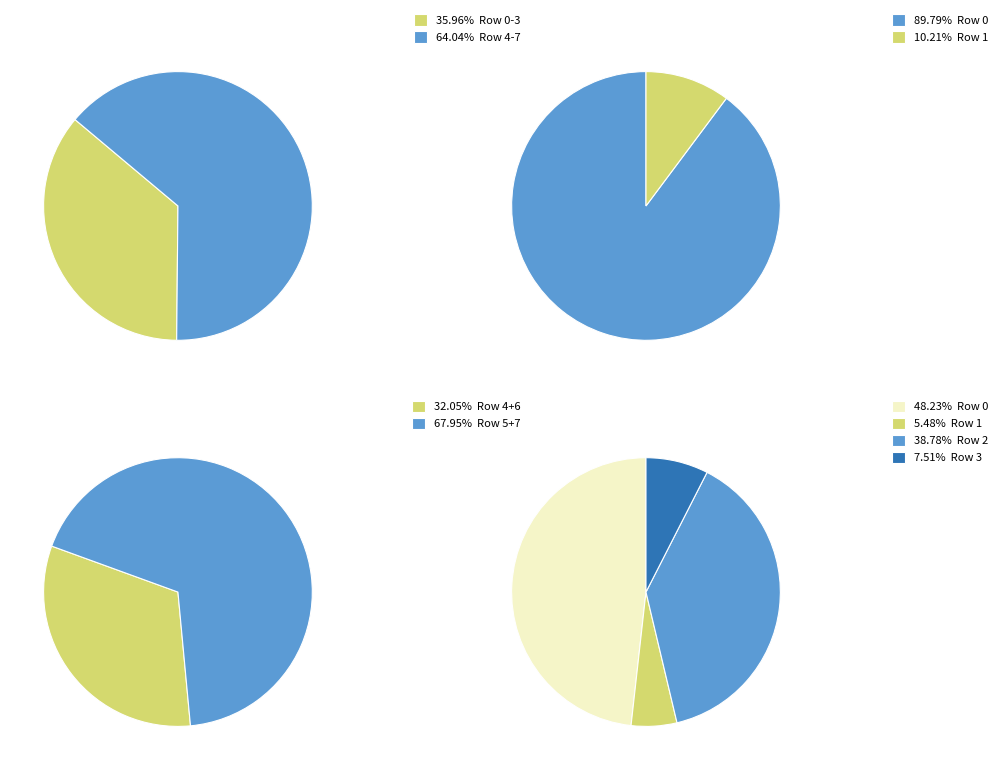

Combined, do Row 5 and Row 1 account for over 50%?

No